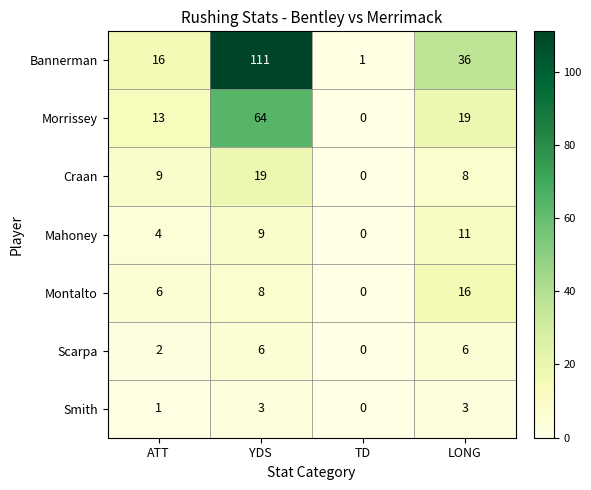

What is the average value of the Craan series?

9